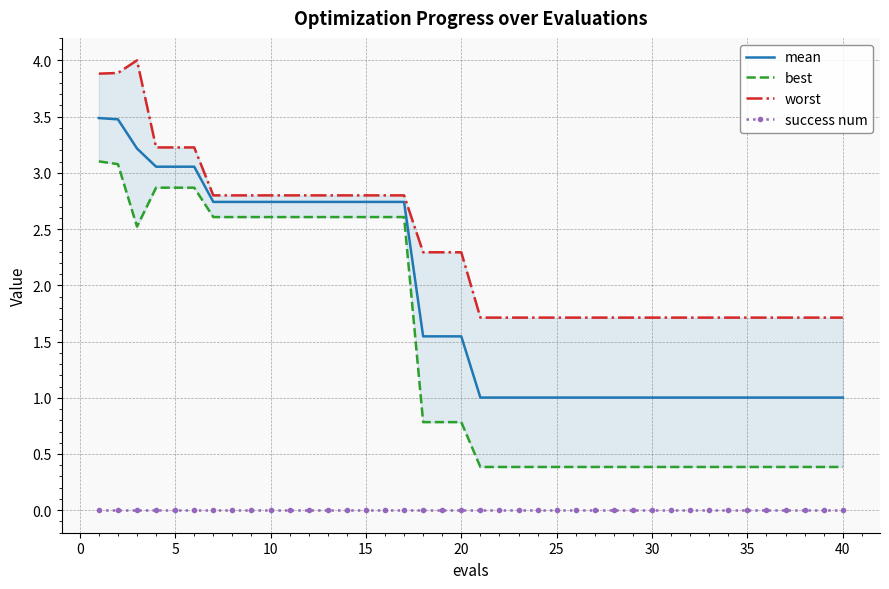

Is it true that mean equals 1.0 at 35?

True